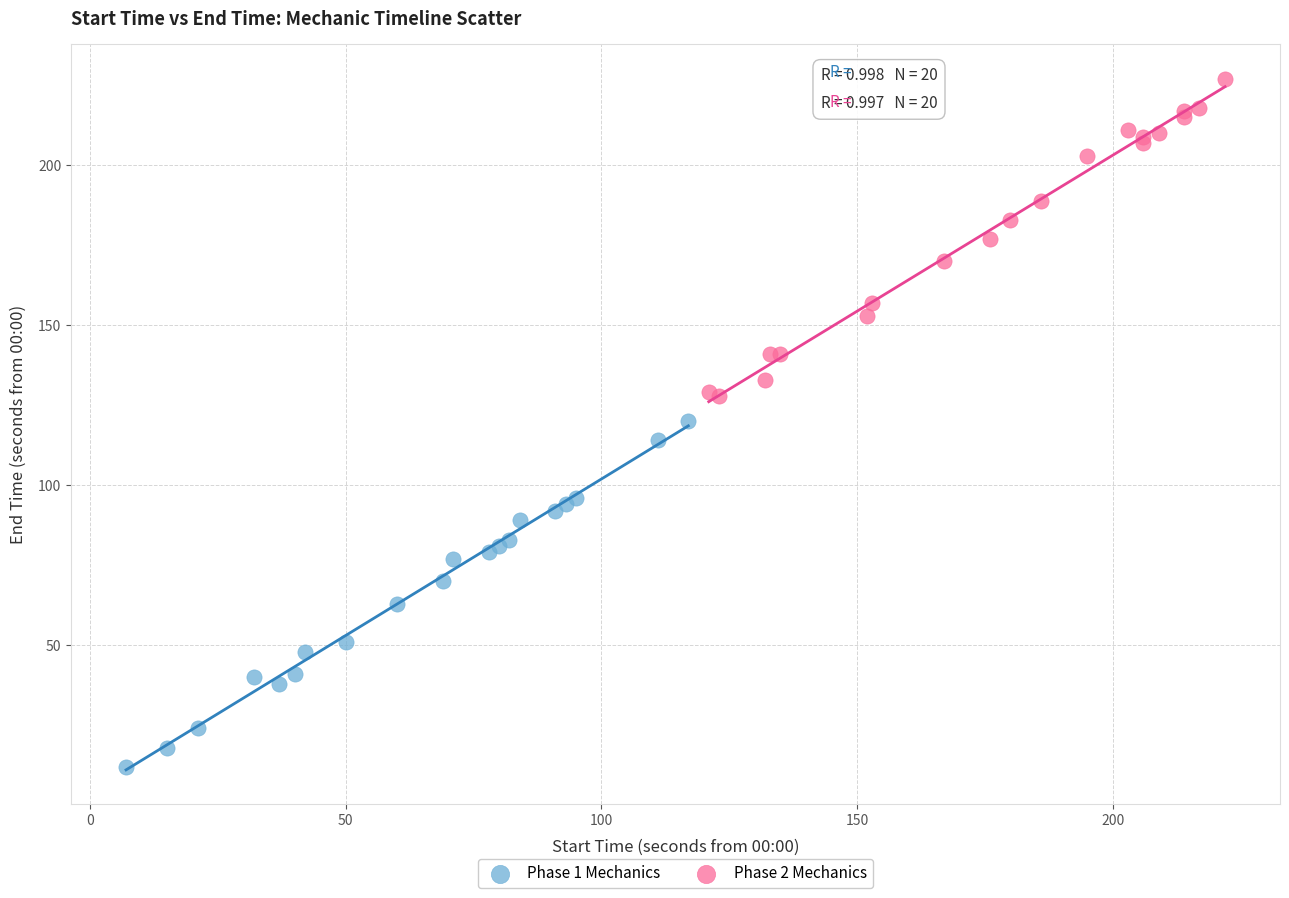

What are all the series names shown in the legend?

Phase 1 Mechanics, Phase 2 Mechanics